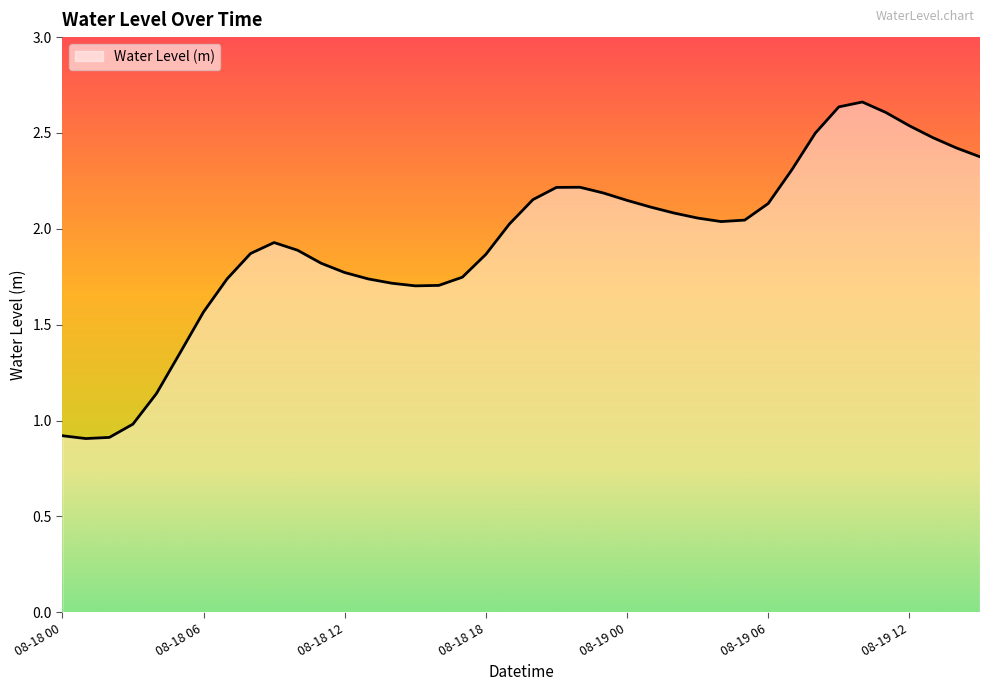

What is the smallest value displayed?

0.9